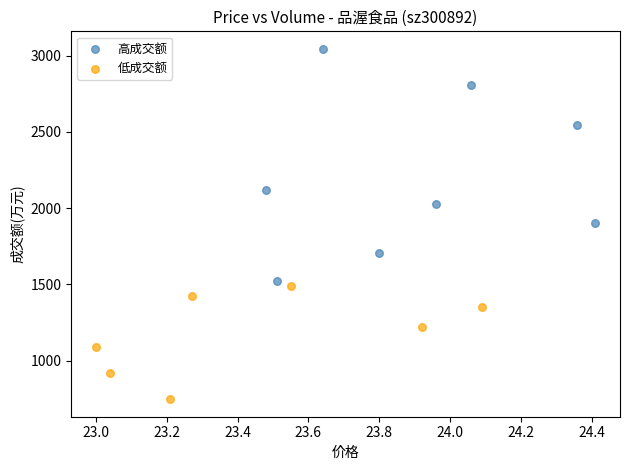

Which series has the largest Y range (max minus min)?

高成交额